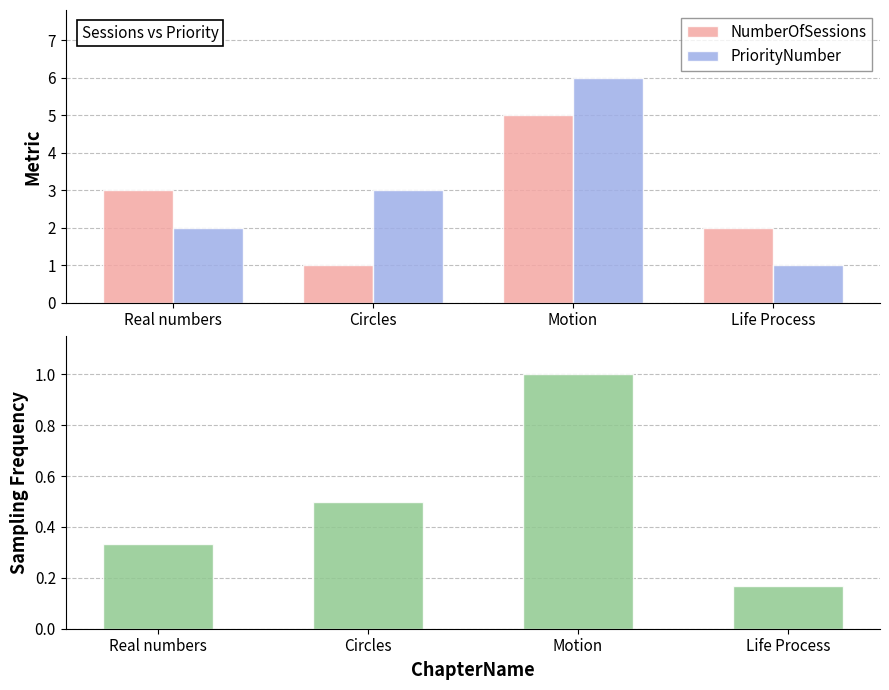

At which category does the chart reach its minimum across all series?

Life Process